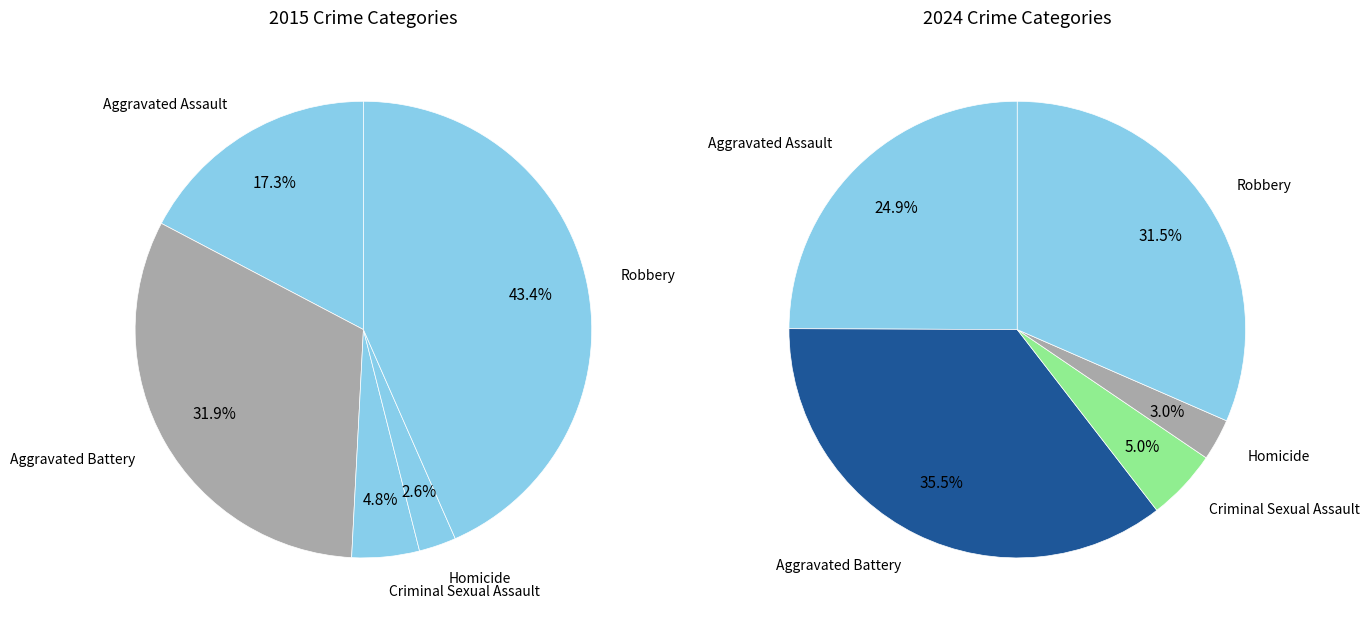

What is the smallest slice in the pie chart?

3